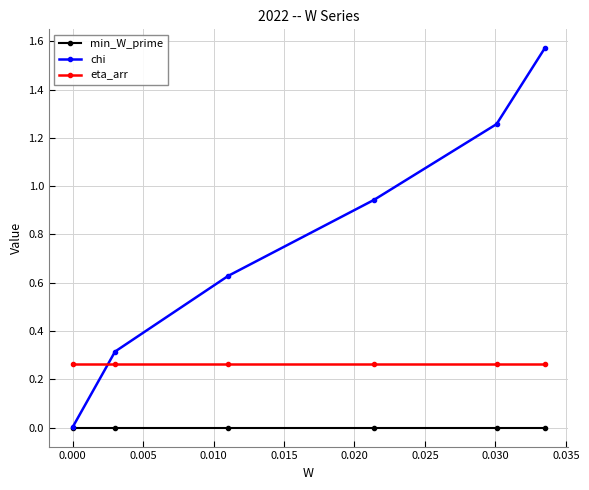

How many lines are shown in the chart?

3